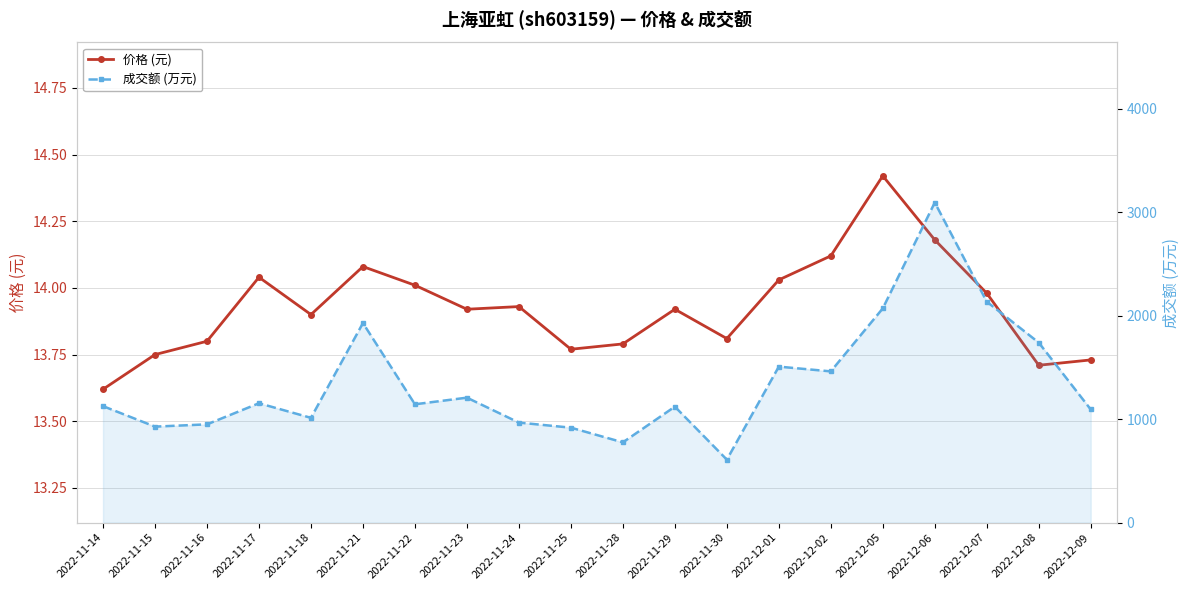

What position from the right is 2022-12-06?

4